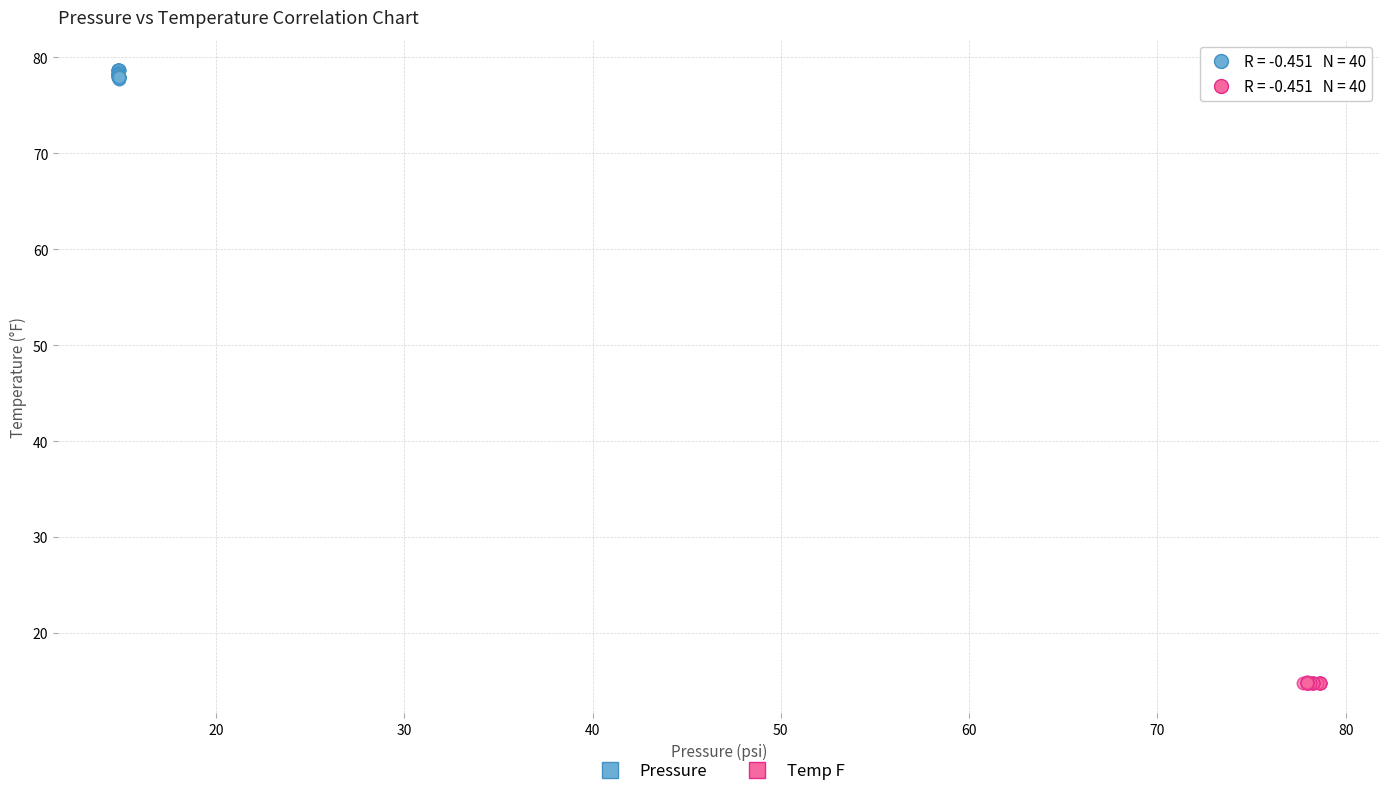

Which series reaches the maximum Y coordinate?

Pressure